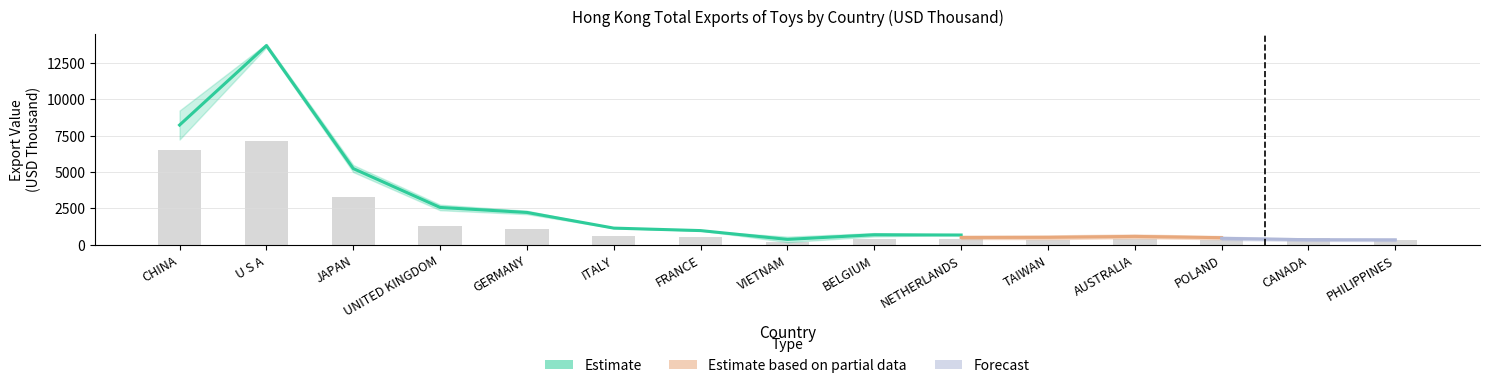

Which category has the lowest value in the 201612 series?

VIETNAM